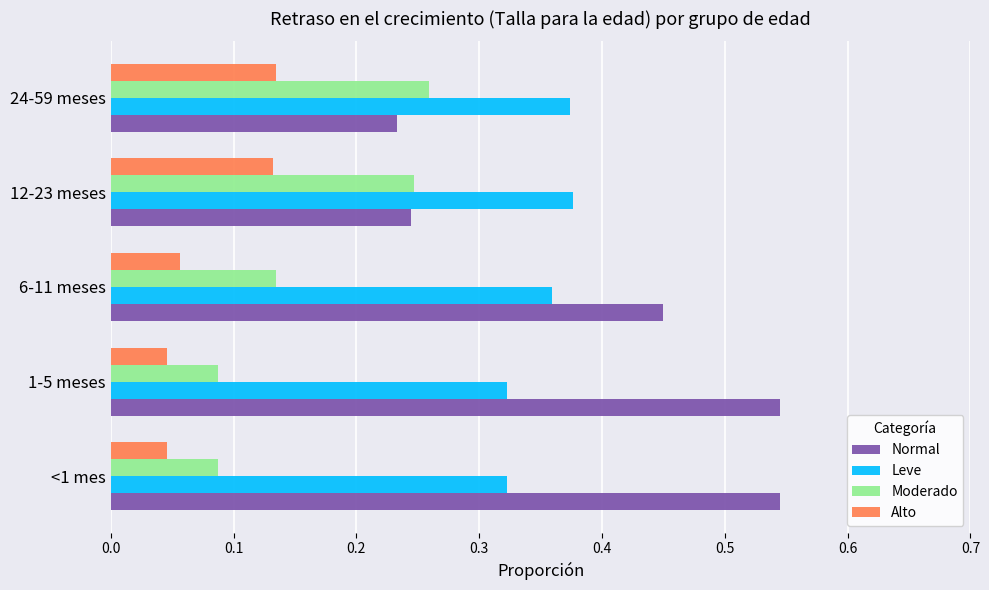

Rank the series by their maximum value, from lowest to highest.

Alto, Moderado, Leve, Normal